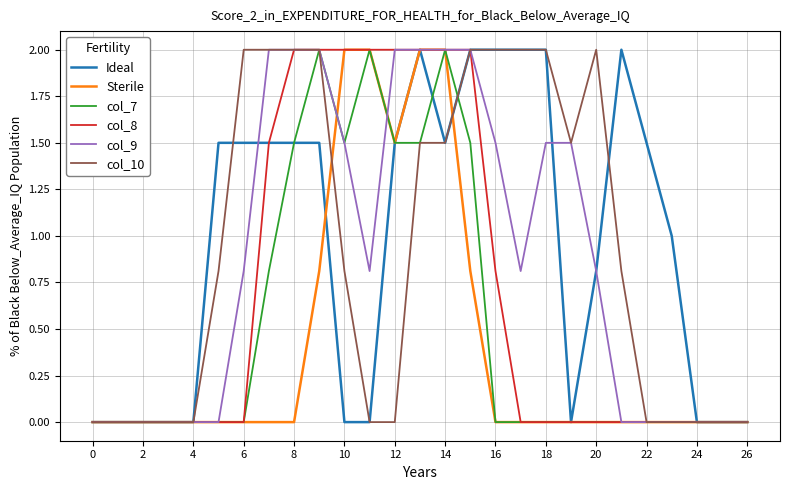

What is the highest value of the Sterile series?

2.0